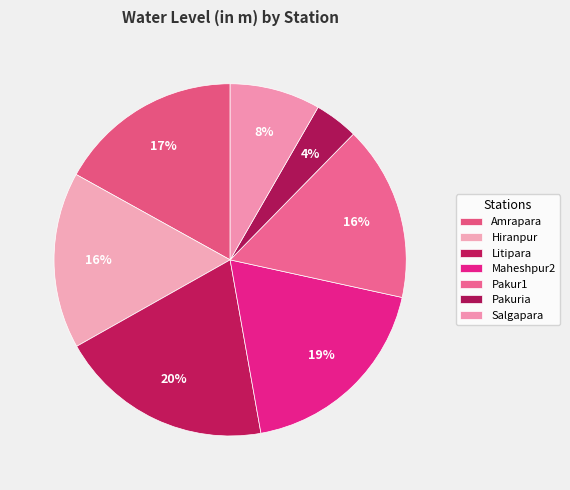

What percentage is the Litipara slice, to the nearest percent?

20%